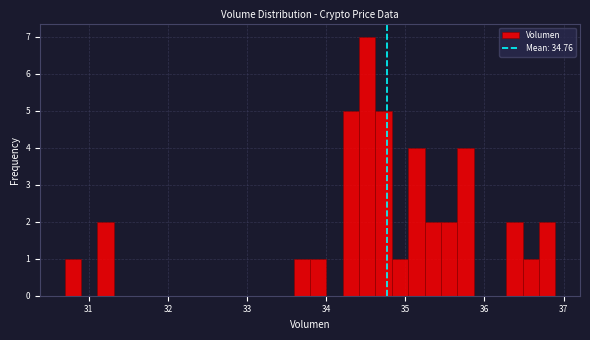

Read against the x-axis, roughly where is the centre of the tallest bar?

34.5